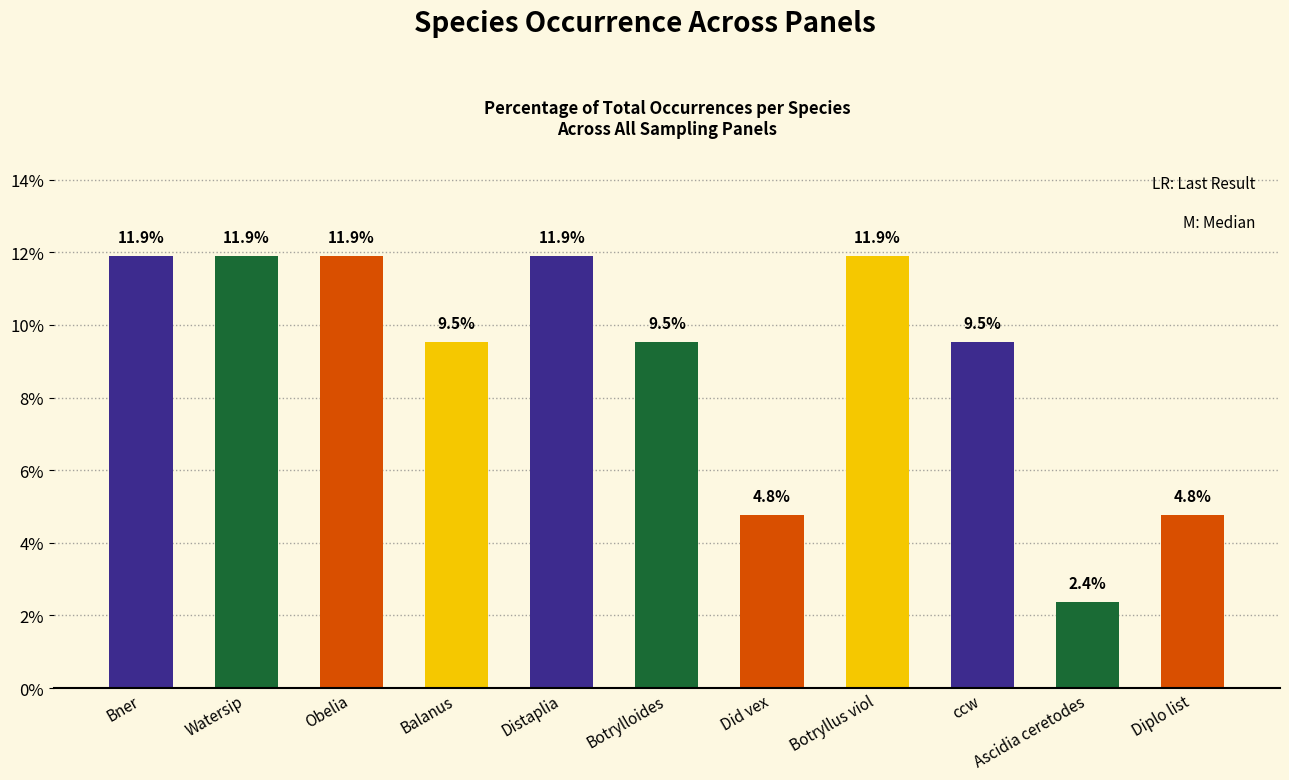

Read the value at Balanus.

9.5